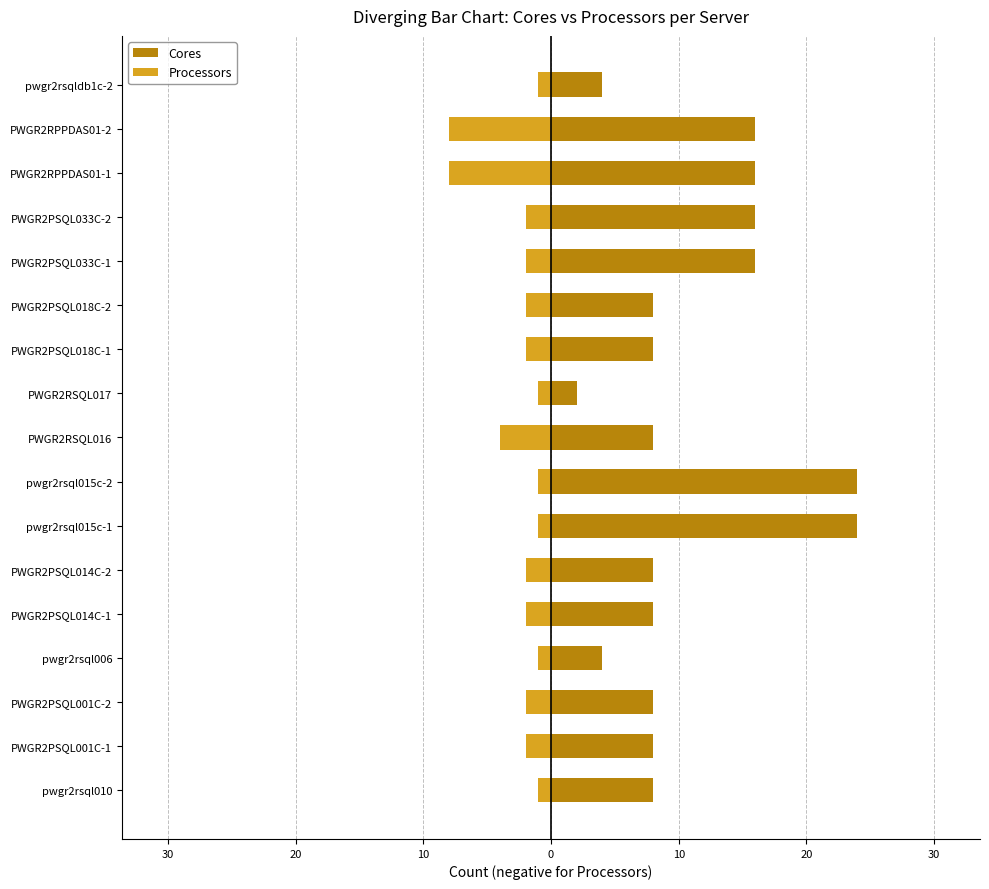

What is the difference between the maximum and minimum values in the Processors series?

7